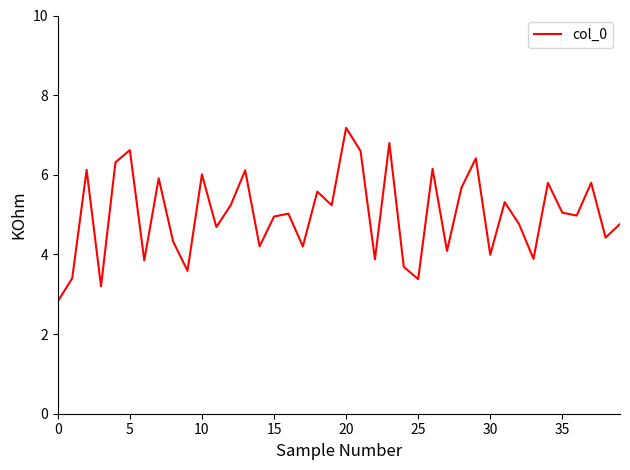

What is the smallest value displayed?

2.8